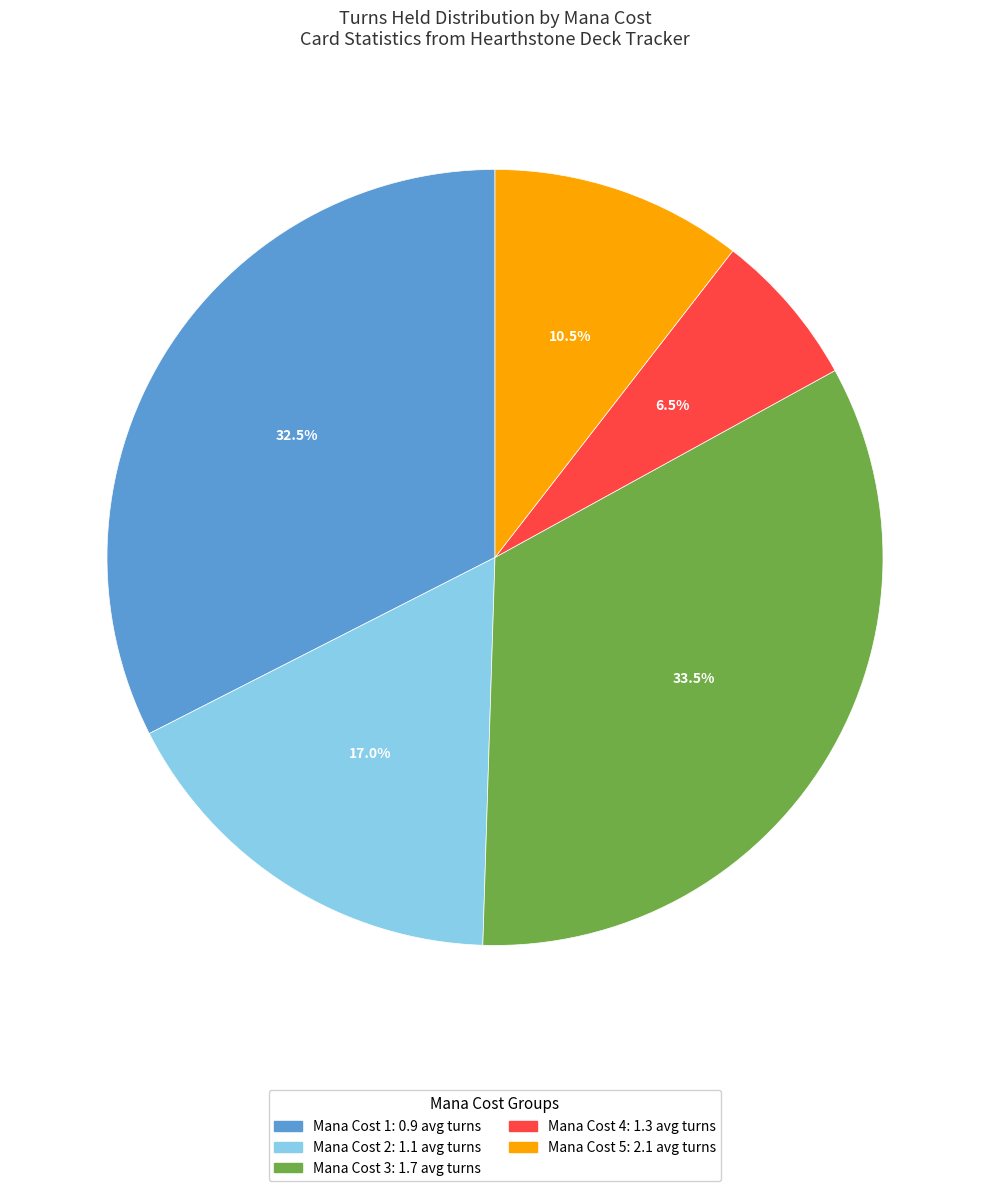

What is the largest slice in the pie chart?

Mana Cost 3